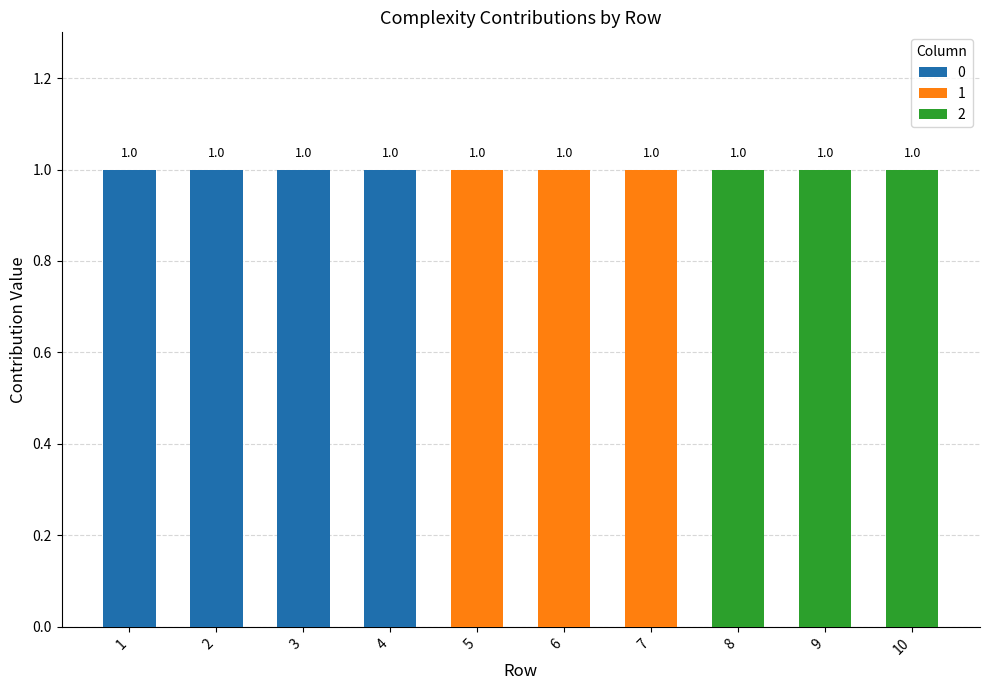

Which category has the lowest value in the 2 series?

1